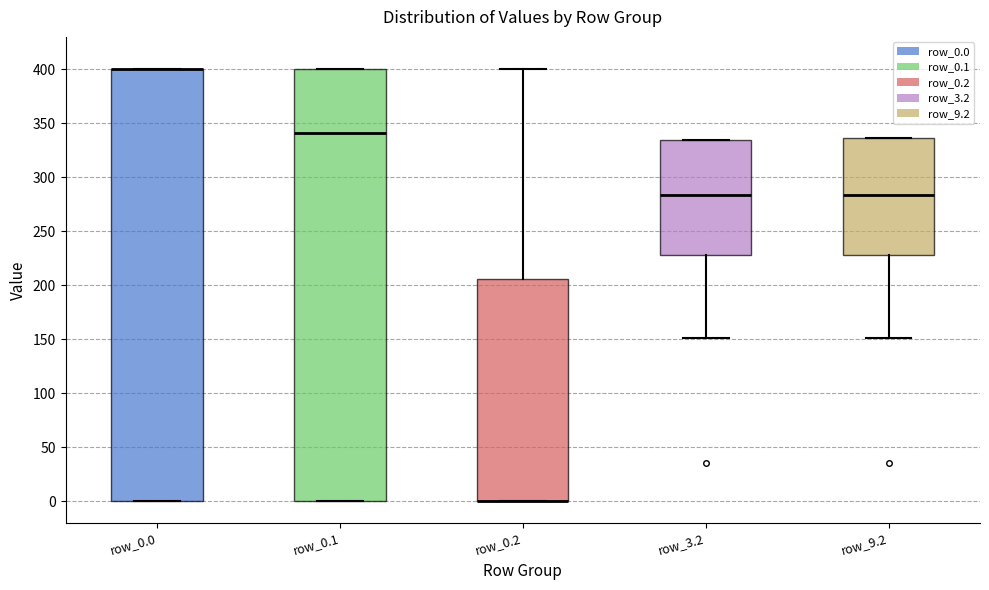

Where is the lower edge of the box for row_0.0 on the y-axis? The values are not printed on the chart, so give them approximately, as read against the axis.

0